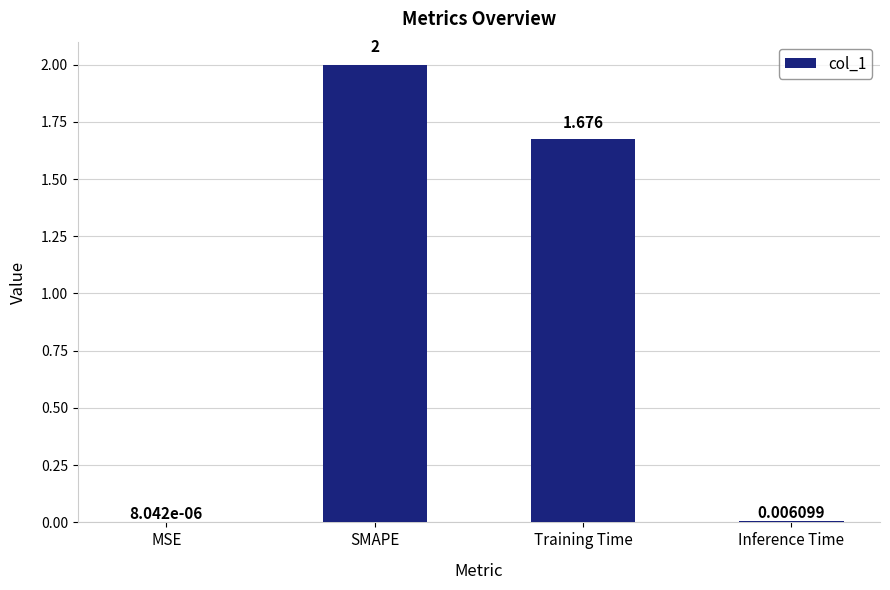

Which category has the highest value across all series?

SMAPE